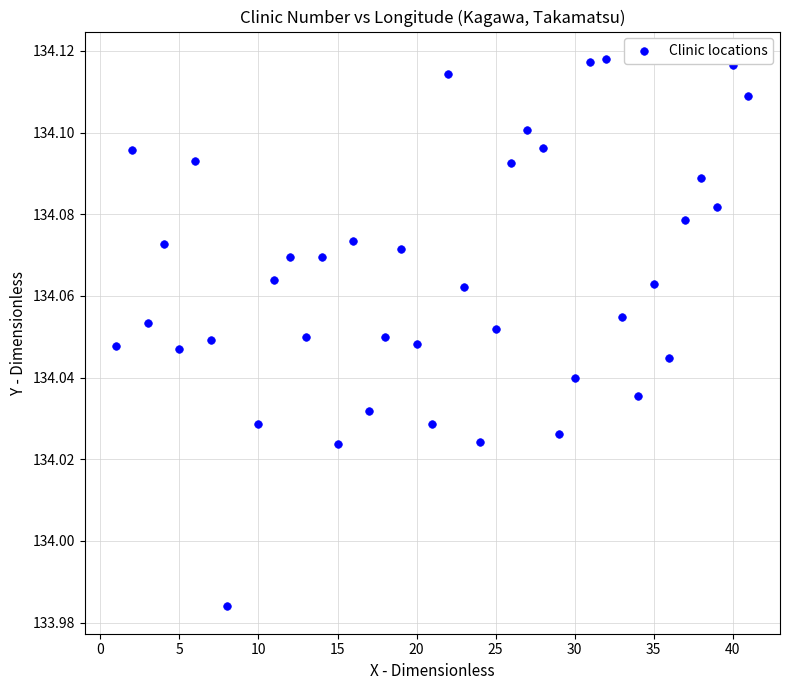

What is the range of X values (max minus min)?

40.0